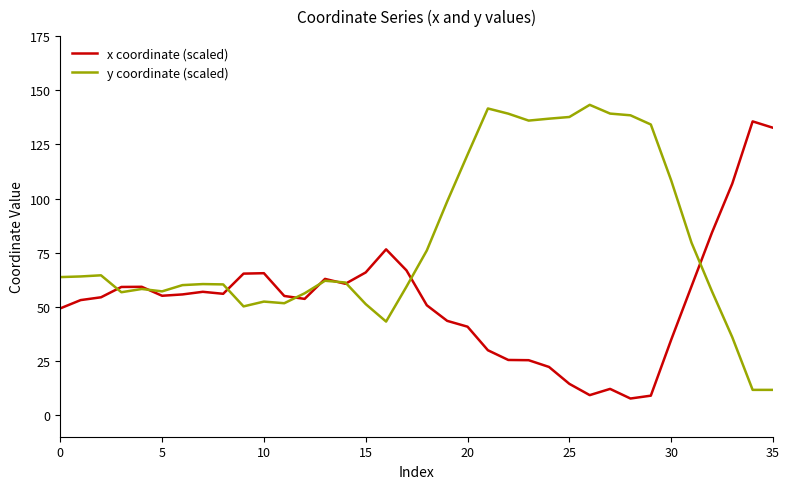

How many distinct data groups are displayed?

2